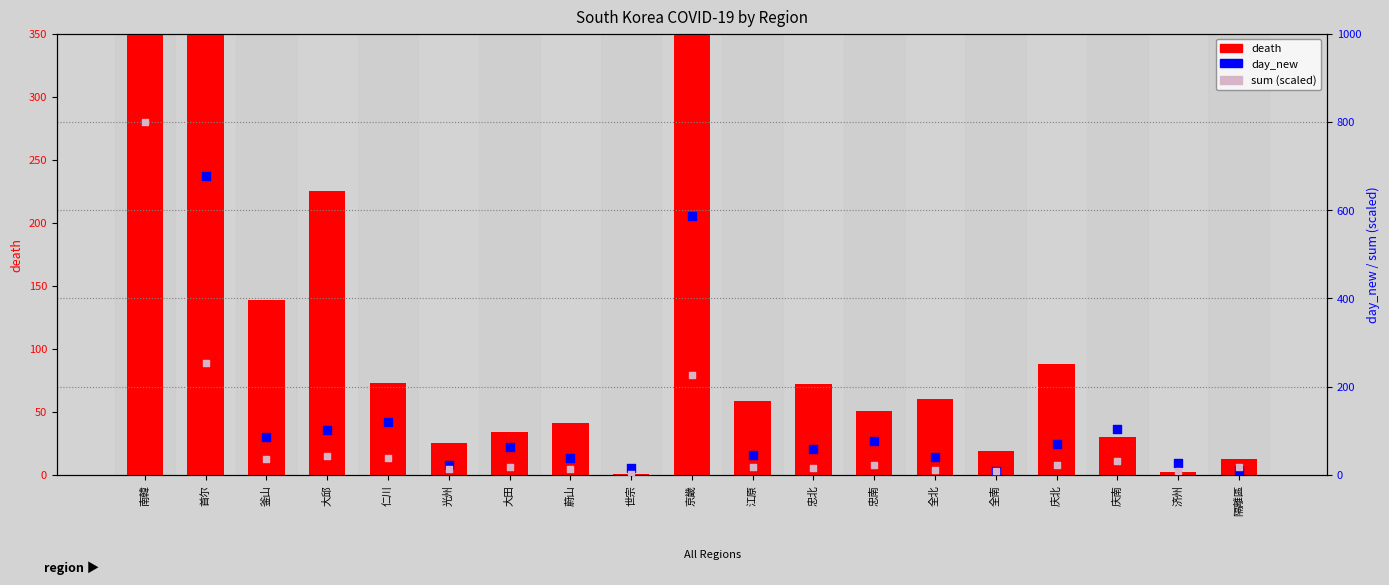

What is the total value across all series at 釜山?

261.4